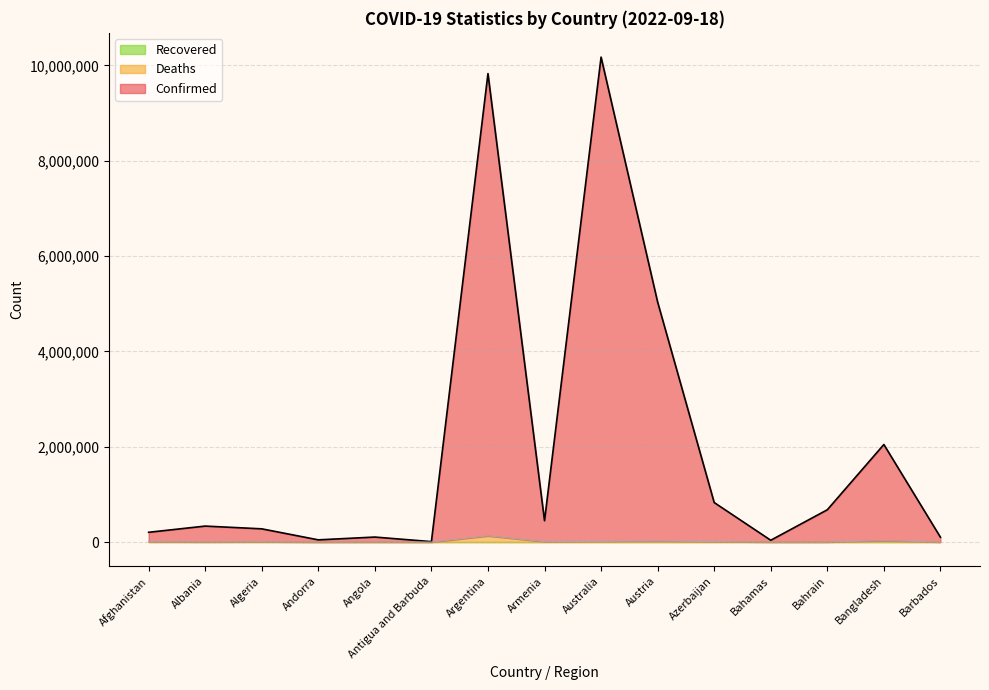

What is the label of the 2nd point from the left?

Albania